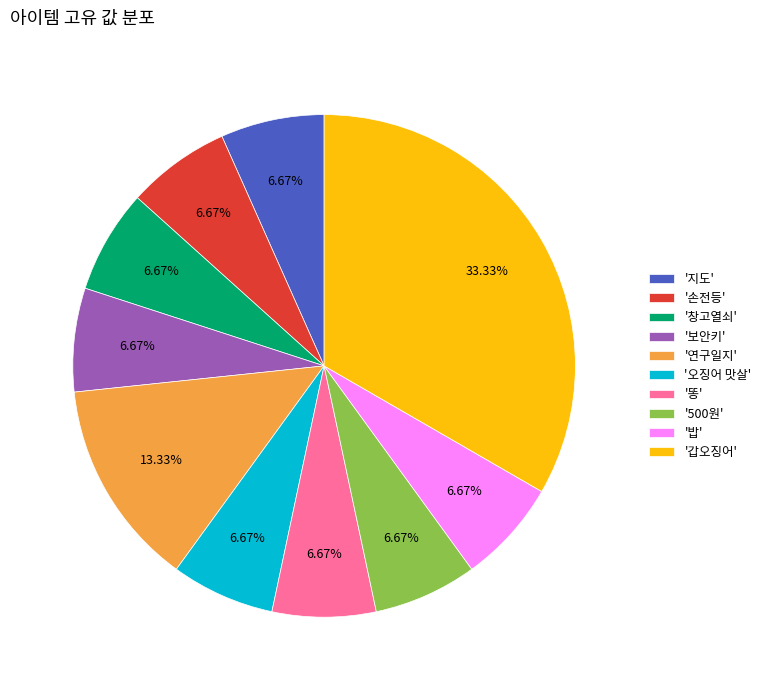

Which category has the biggest portion of the pie?

'갑오징어'